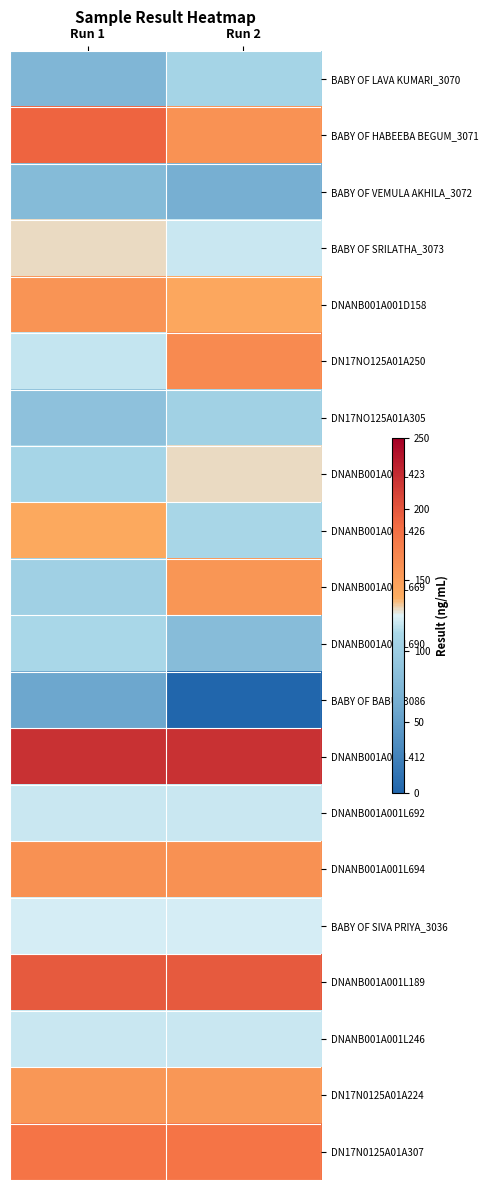

What is the total value across all series at Run 2?

2614.1